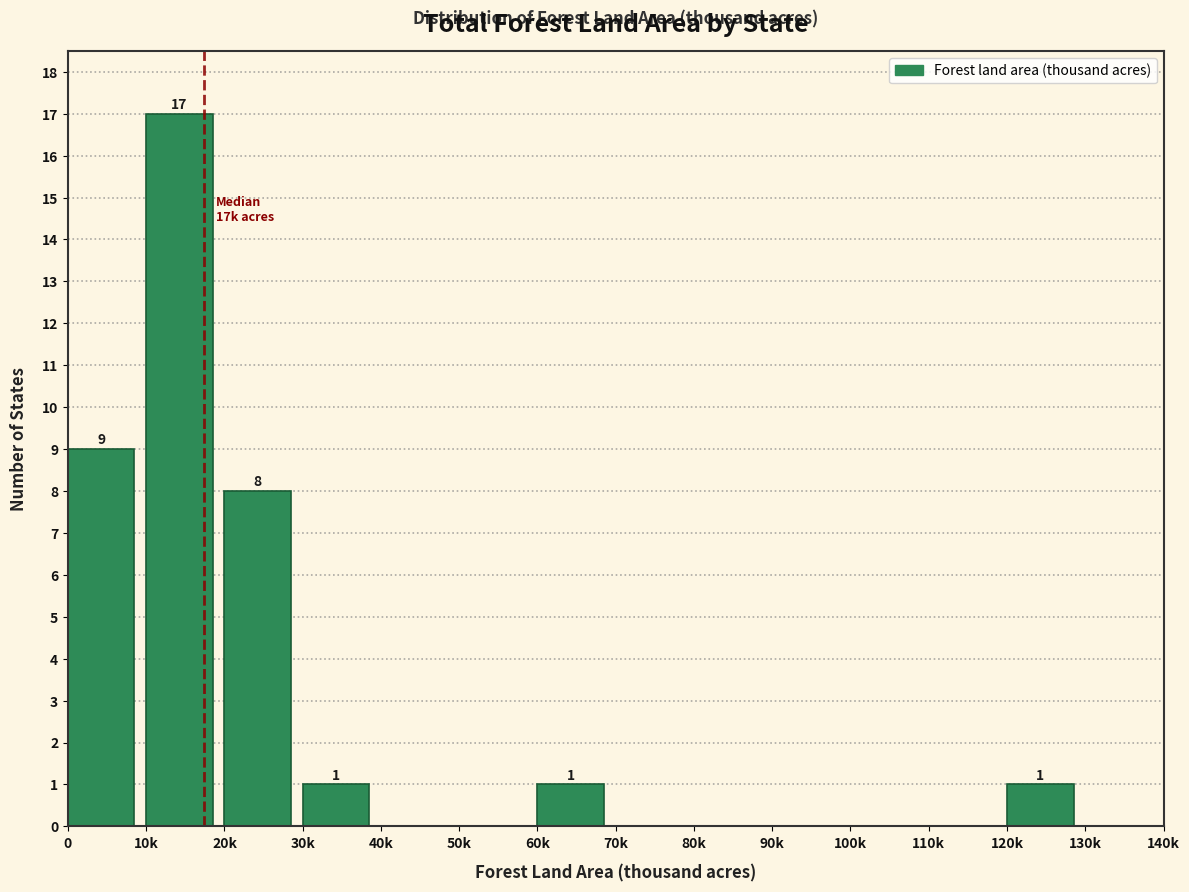

Reading left to right, extract all data points from this chart.

0=9	10k=17	20k=8	30k=1	40k=0	50k=0	60k=1	70k=0	80k=0	90k=0	100k=0	110k=0	120k=1	130k=0